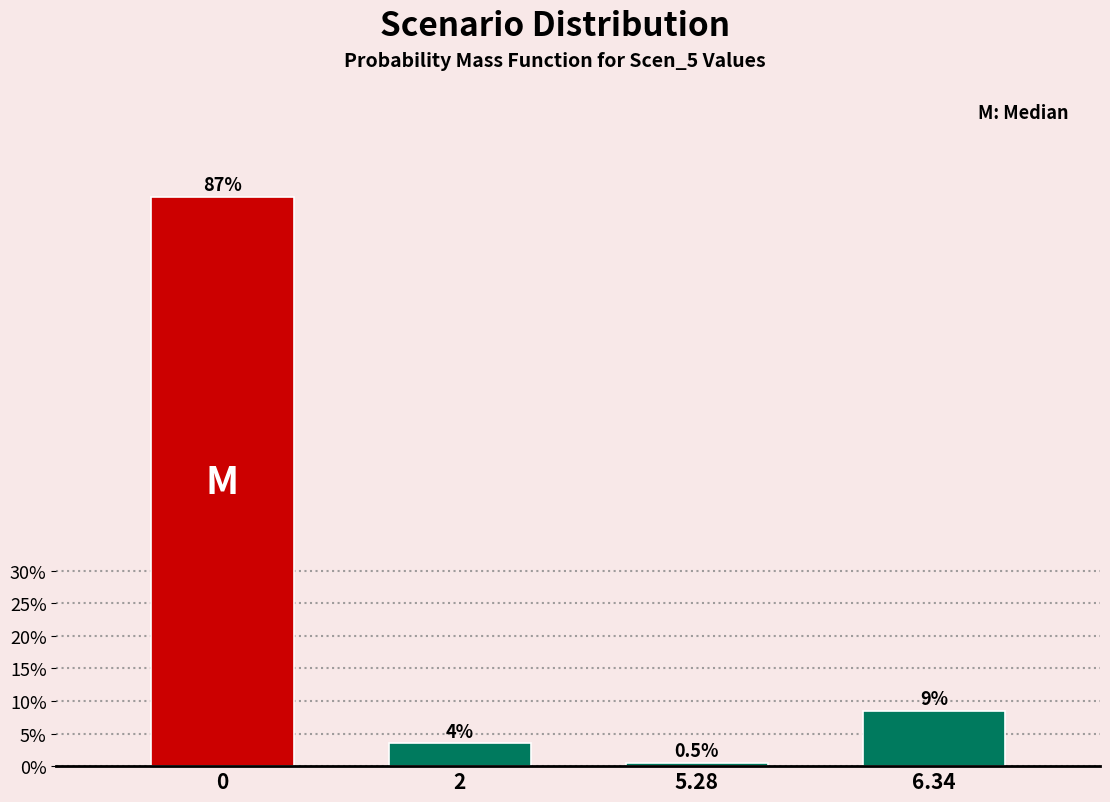

Reading left to right, extract all data points from this chart.

0=87.4	2=3.5	5.28=0.5	6.34=8.5